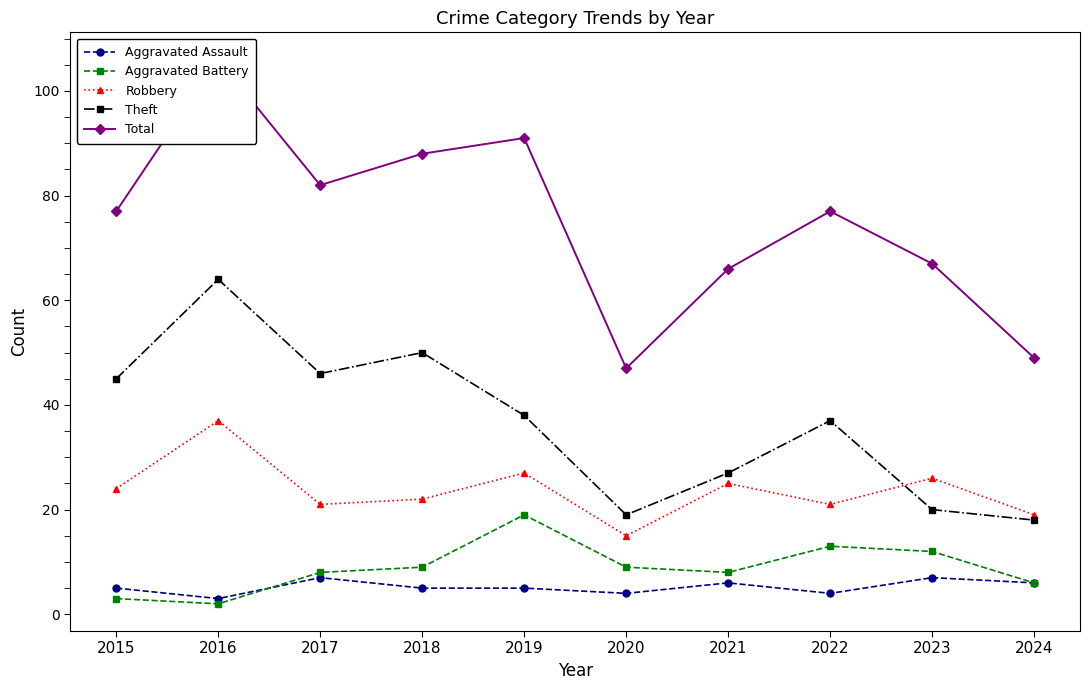

At which category is the sum across all series the highest?

2016